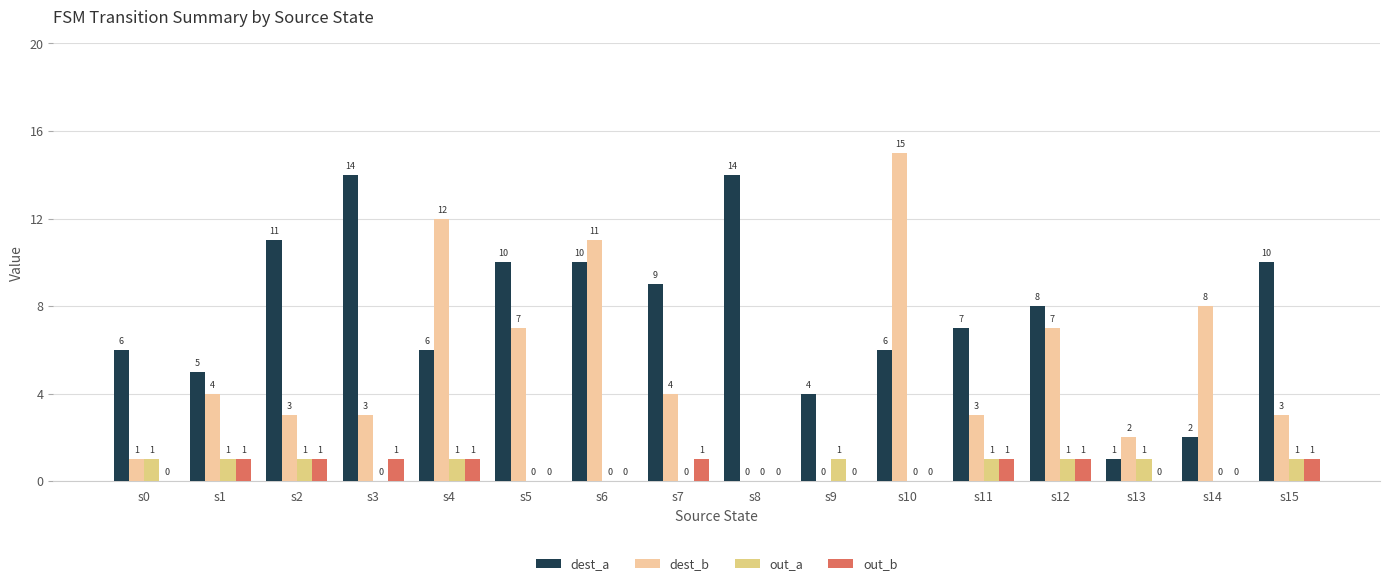

The dest_a series shows 1 at s13. True or false?

True